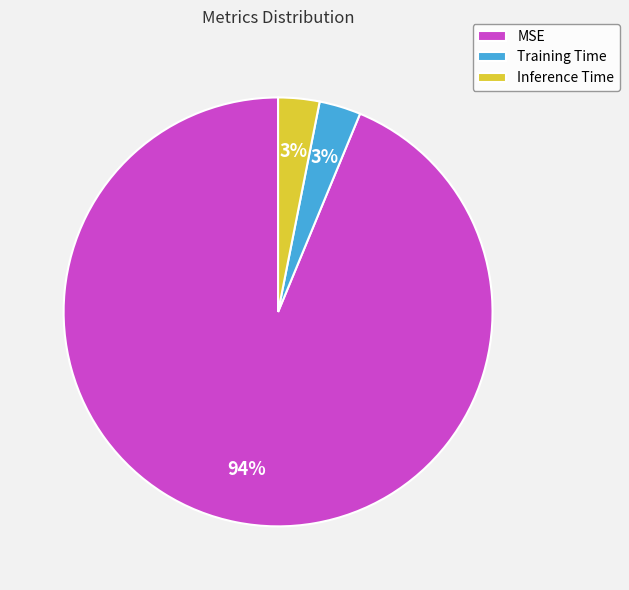

Which slice is the largest?

MSE